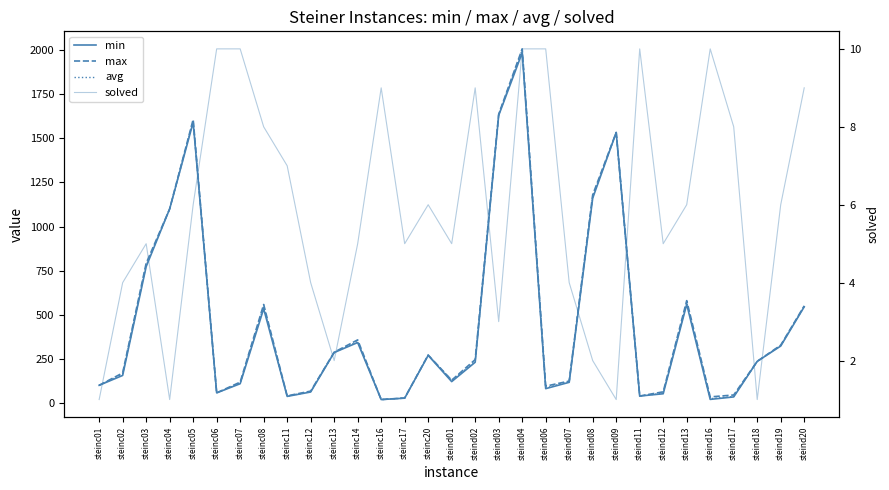

Reading left to right, transcribe all the data shown in this chart.

min: 98.0	154.0	772.0	1100.0	1592.0	55.0	107.0	533.0	35.0	60.0	284.0	341.0	17.0	25.0	268.0	119.0	229.0	1631.0	1987.0	79.0	115.0	1161.0	1534.0	37.0	50.0	558.0	18.0	32.0	234.0	321.0	544.0
max: 98.0	168.0	791.0	1100.0	1608.0	55.0	116.0	557.0	38.0	65.0	286.0	356.0	17.0	26.0	270.0	127.0	244.0	1638.0	2009.0	93.0	122.0	1180.0	1534.0	37.0	61.0	579.0	32.0	43.0	234.0	326.0	549.0
avg: 98.0	163.5	780.4	1100.0	1599.7	55.0	110.2	544.9	35.4	62.8	285.0	347.6	17.0	25.2	269.0	125.4	233.8	1634.3	2002.9	82.3	120.2	1170.5	1534.0	37.0	53.4	568.7	22.1	34.4	234.0	324.0	545.8
solved: 1.0	4.0	5.0	1.0	6.0	10.0	10.0	8.0	7.0	4.0	2.0	5.0	9.0	5.0	6.0	5.0	9.0	3.0	10.0	10.0	4.0	2.0	1.0	10.0	5.0	6.0	10.0	8.0	1.0	6.0	9.0